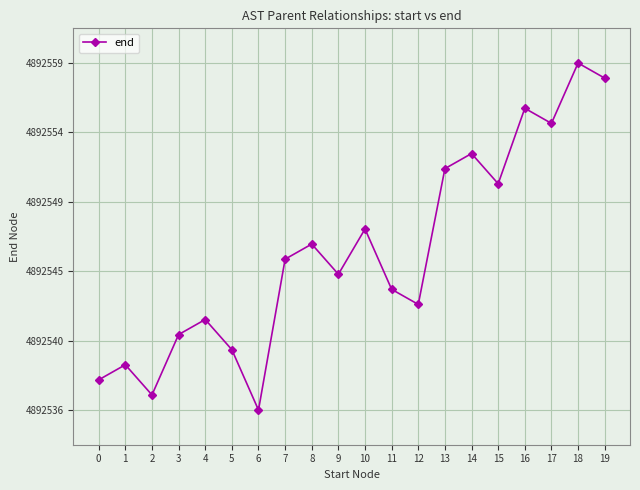

Reading left to right, extract all data points from this chart.

0=4892538	1=4892539	2=4892537	3=4892541	4=4892542	5=4892540	6=4892536	7=4892546	8=4892547	9=4892545	10=4892548	11=4892544	12=4892543	13=4892552	14=4892553	15=4892551	16=4892556	17=4892555	18=4892559	19=4892558